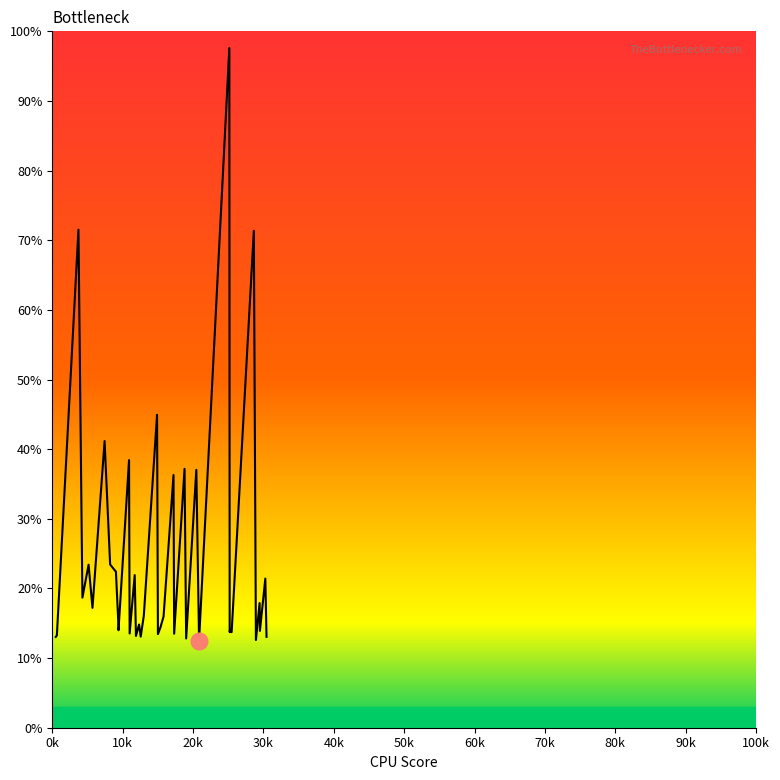

Reading right to left, what are all the values shown in this chart?

13.0	21.4	13.9	17.9	12.6	71.3	13.7	13.7	13.7	14.0	13.7	97.6	12.5	37.0	12.8	37.2	13.5	36.3	16.0	14.4	13.4	44.9	16.1	13.1	14.8	13.2	21.9	13.5	38.4	14.0	14.5	22.4	23.4	41.2	17.2	23.4	18.7	71.5	13.3	13.0